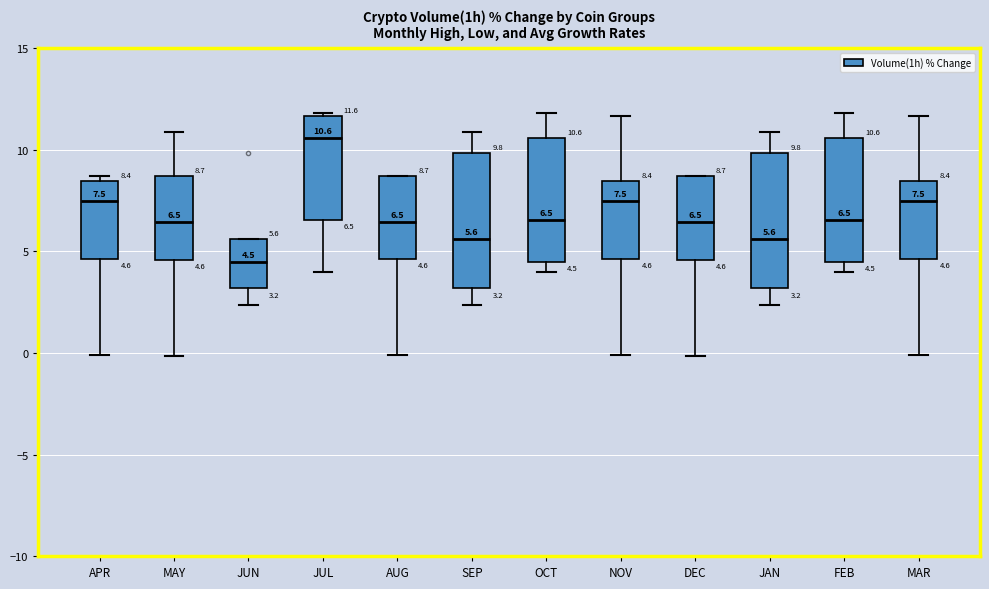

Which box's median line is the highest?

JUL